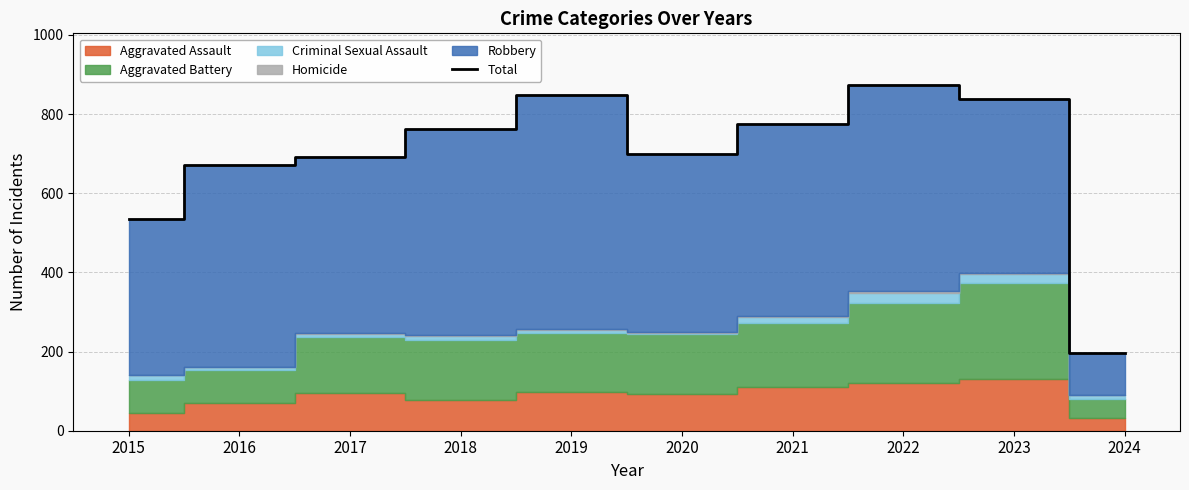

Rank the categories by value from highest to lowest.

2022, 2019, 2023, 2021, 2018, 2020, 2017, 2016, 2015, 2024